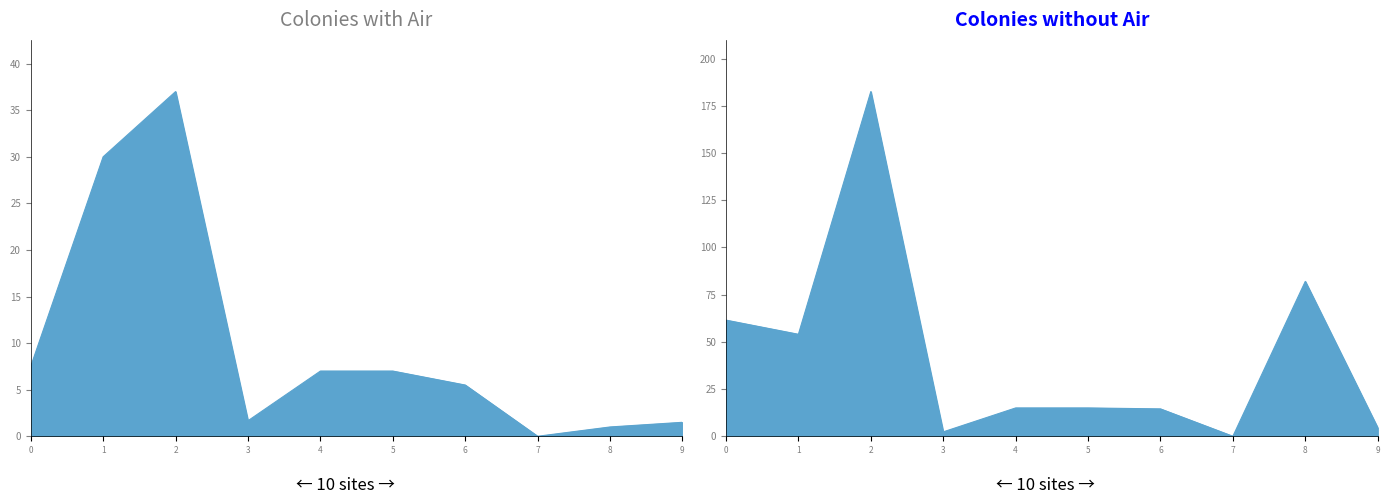

Which series has the largest range (max minus min)?

Colonies without Air